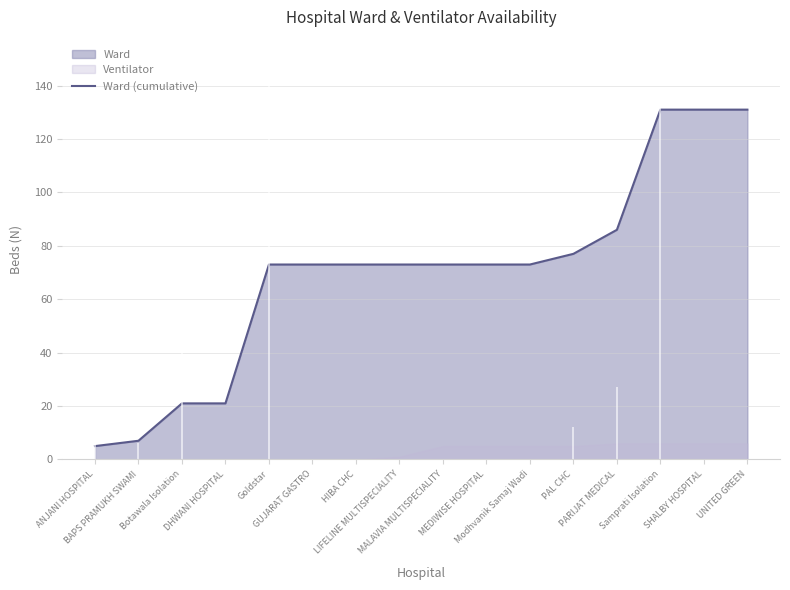

True or false: the data shows 73 at Samprati Isolation.

False